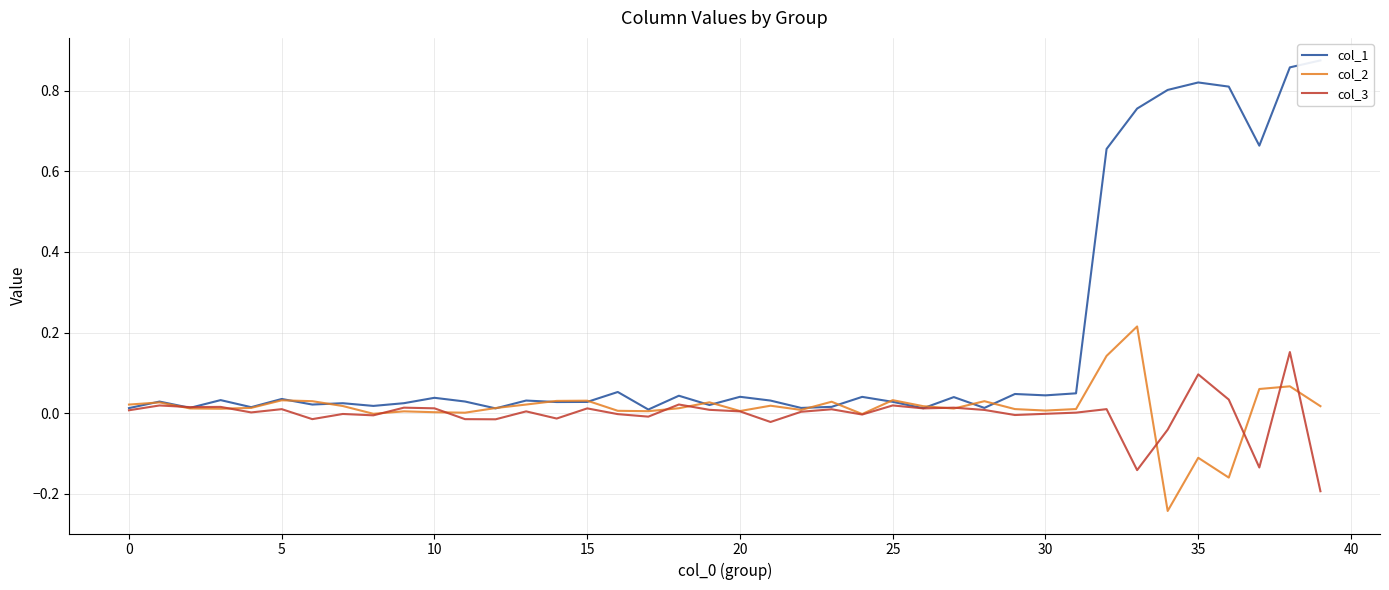

Reading left to right, list all the values displayed in this chart.

col_1: 0.0	0.0	0.0	0.0	0.0	0.0	0.0	0.0	0.0	0.0	0.0	0.0	0.0	0.0	0.0	0.0	0.1	0.0	0.0	0.0	0.0	0.0	0.0	0.0	0.0	0.0	0.0	0.0	0.0	0.0	0.0	0.0	0.7	0.8	0.8	0.8	0.8	0.7	0.9	0.9
col_2: 0.0	0.0	0.0	0.0	0.0	0.0	0.0	0.0	-0.0	0.0	0.0	0.0	0.0	0.0	0.0	0.0	0.0	0.0	0.0	0.0	0.0	0.0	0.0	0.0	-0.0	0.0	0.0	0.0	0.0	0.0	0.0	0.0	0.1	0.2	-0.2	-0.1	-0.2	0.1	0.1	0.0
col_3: 0.0	0.0	0.0	0.0	0.0	0.0	-0.0	-0.0	-0.0	0.0	0.0	-0.0	-0.0	0.0	-0.0	0.0	-0.0	-0.0	0.0	0.0	0.0	-0.0	0.0	0.0	-0.0	0.0	0.0	0.0	0.0	-0.0	-0.0	0.0	0.0	-0.1	-0.0	0.1	0.0	-0.1	0.2	-0.2